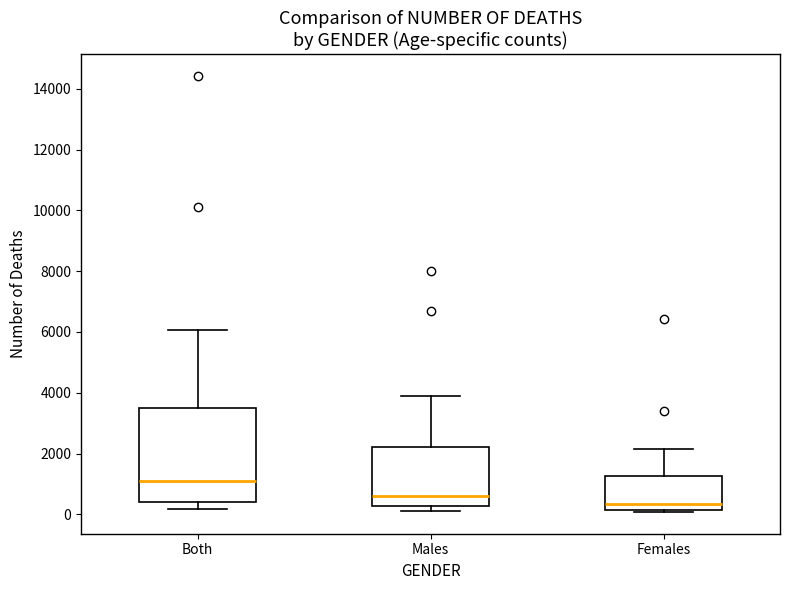

Reading left to right, read every box against the y-axis: the position of its median line, the range the box covers, and the ends of its whiskers. The values are not printed on the chart, so give them approximately, as read against the axis.

Both: median 1000, box 400 to 3400, whiskers 200 to 6000
Males: median 600, box 200 to 2200, whiskers 0 to 4000
Females: median 400, box 200 to 1200, whiskers 0 to 2200